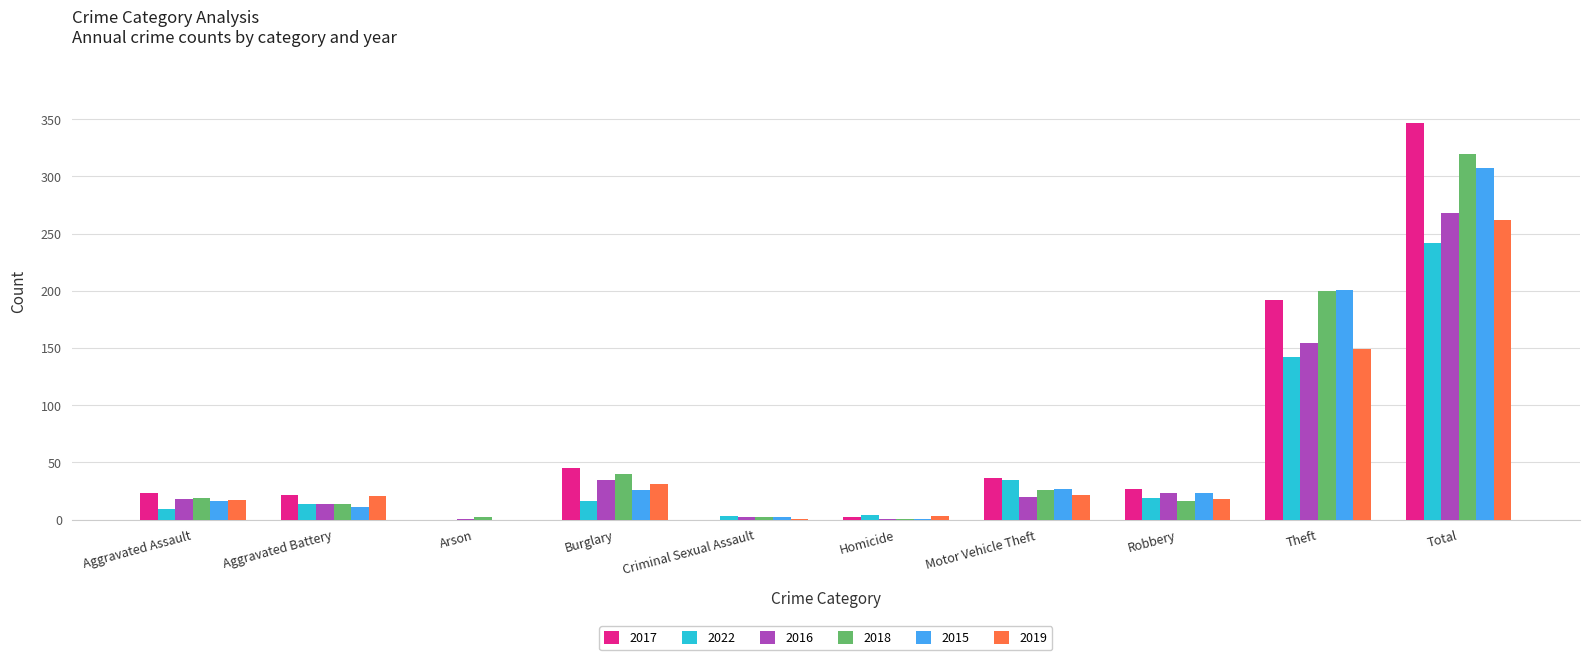

Are the bars horizontal?

No